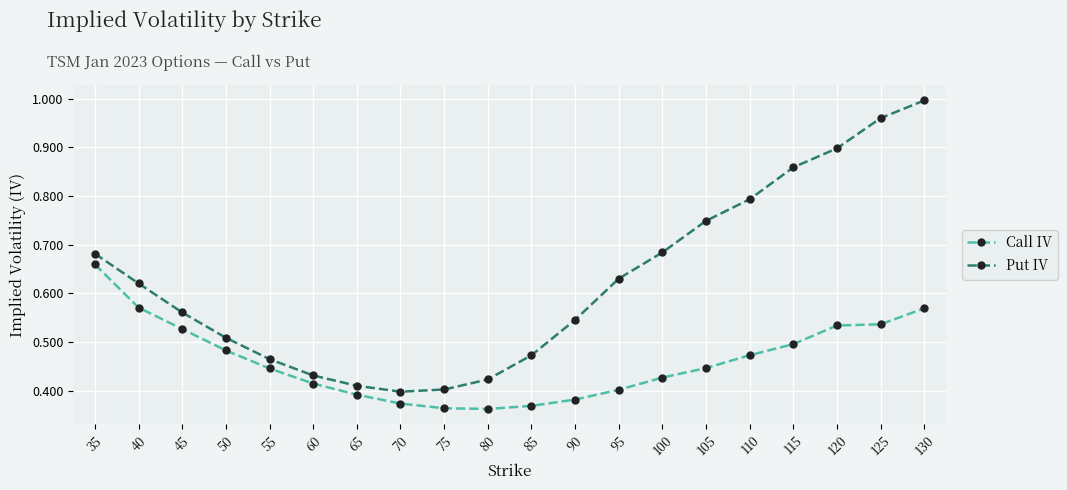

True or false: Put IV and Call IV cross at least once.

False